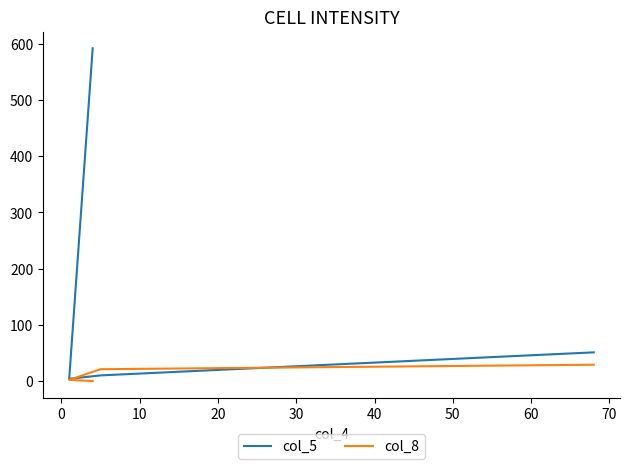

How many data points in col_5 are less than 51?

2